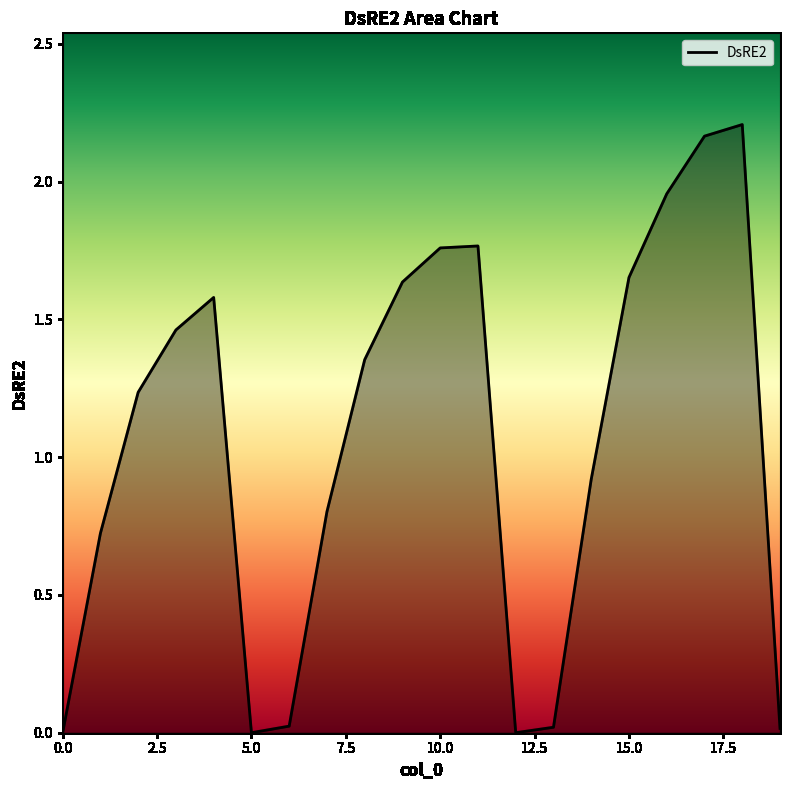

How many lines are shown in the chart?

1